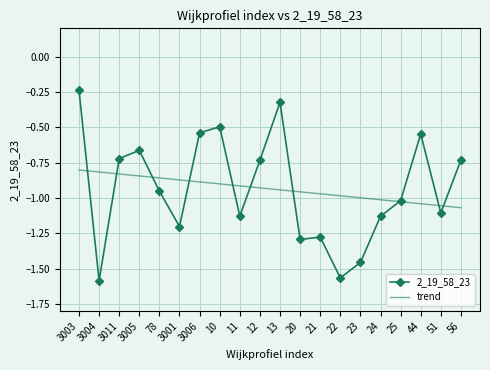

List the series in order of their peak value, lowest first.

trend, 2_19_58_23